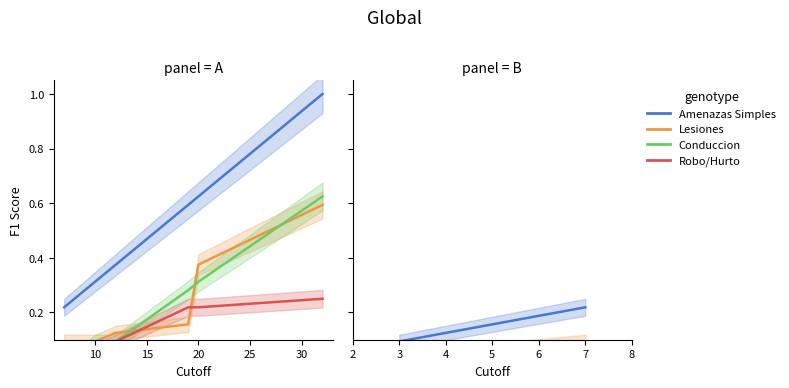

Which series has the largest range (max minus min)?

Amenazas Simples